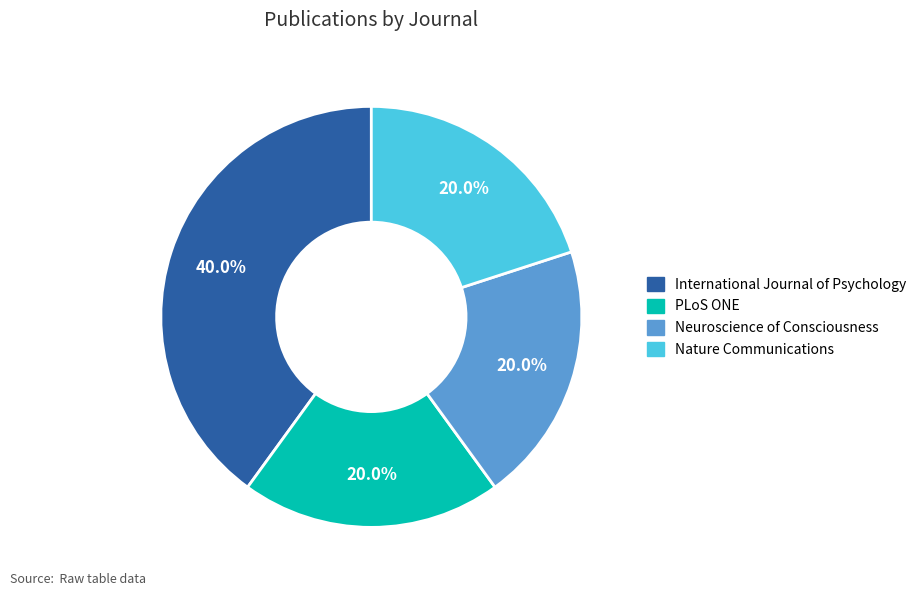

Does any single category account for the majority?

No